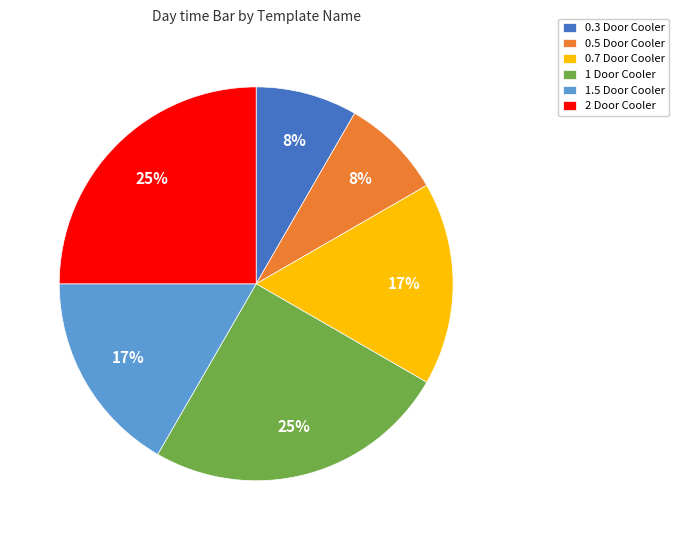

Is there any slice that represents more than half of the pie?

No